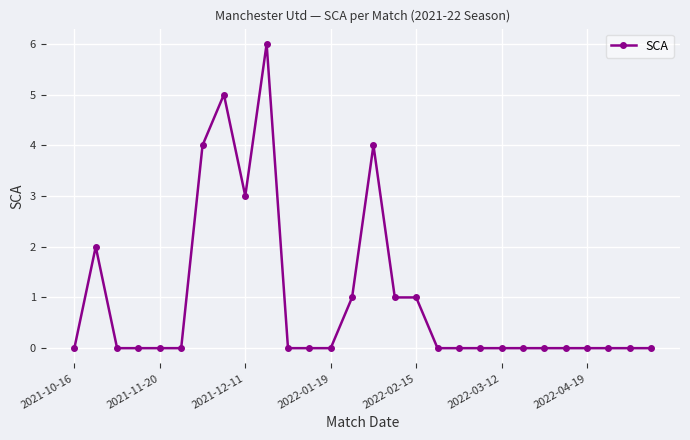

True or false: the data has more than 1 interior local peaks.

True